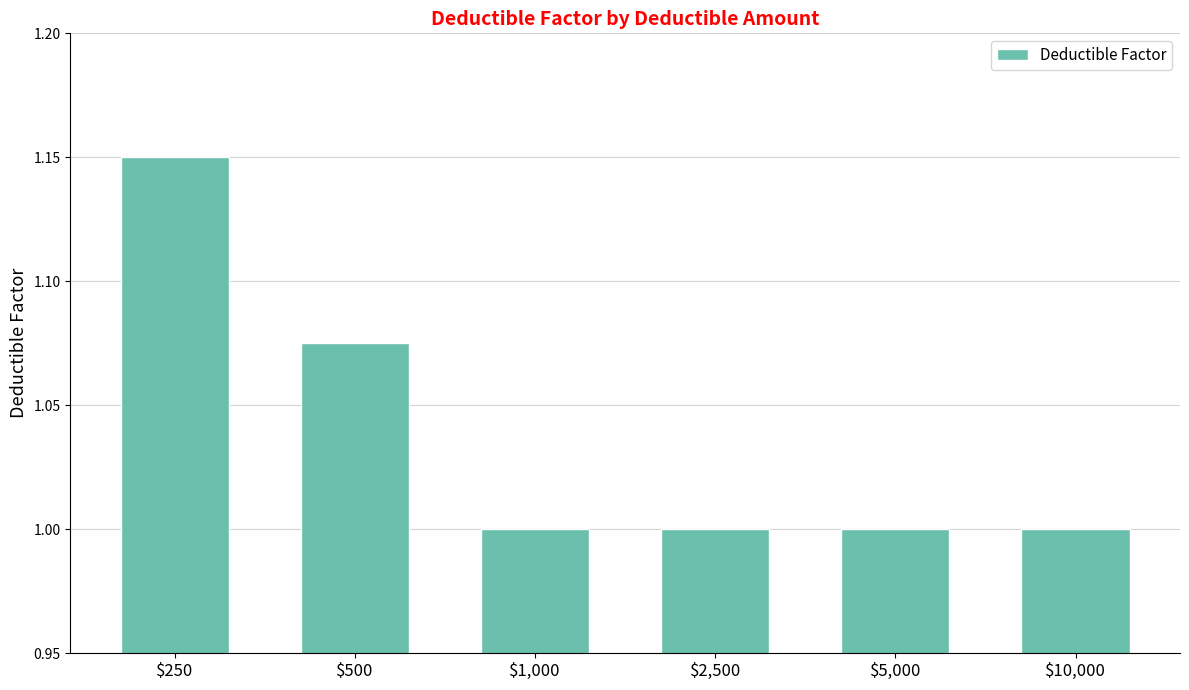

What is the smallest value displayed?

1.0